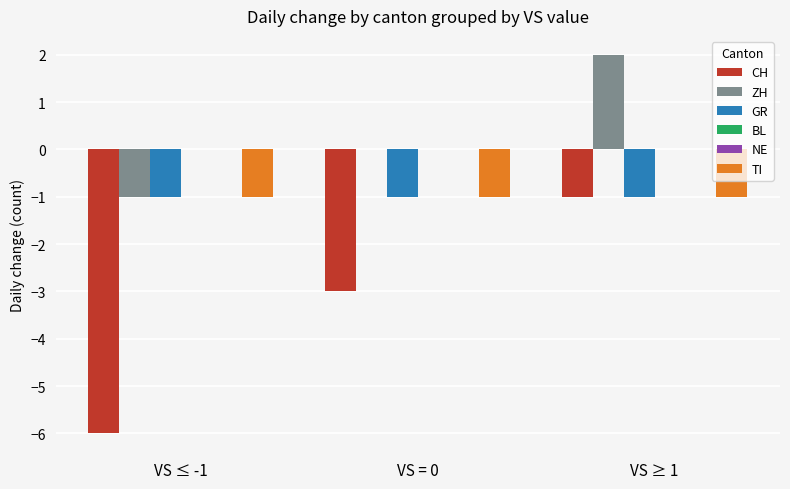

What is the label of the 1st bar from the right?

VS ≥ 1